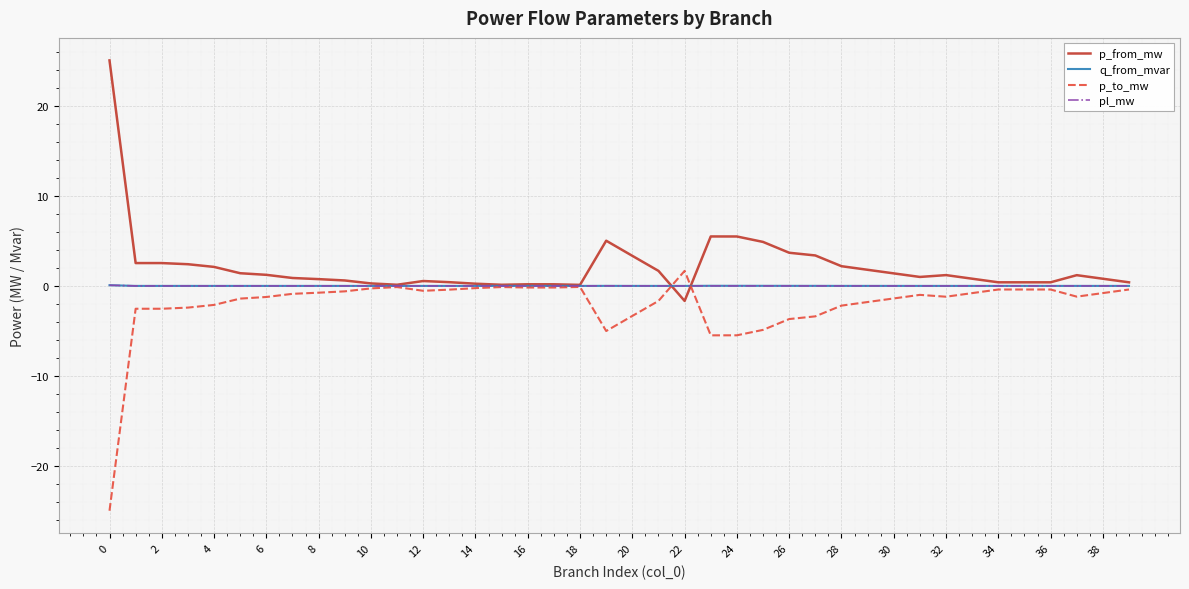

Does the chart display data point markers on the line(s)?

No